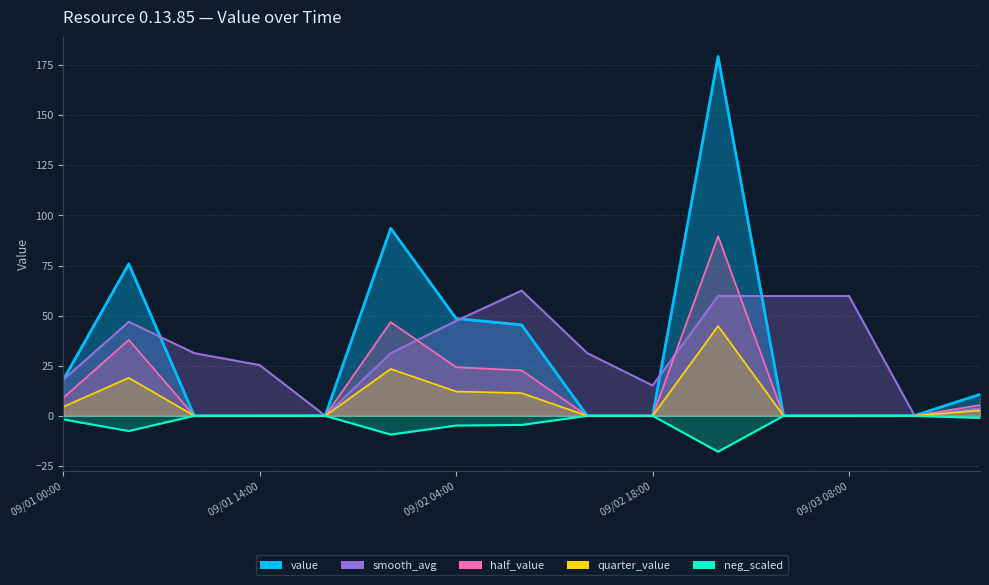

Reading left to right, what are all the values shown in this chart?

18.0	75.8	0.0	0.0	0.1	93.6	48.6	45.4	0.1	0.0	179.3	0.1	0.1	0.1	10.7